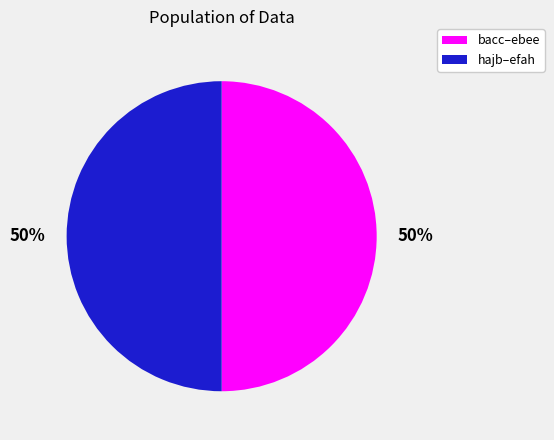

To the nearest percent, what is the average slice percentage?

50%